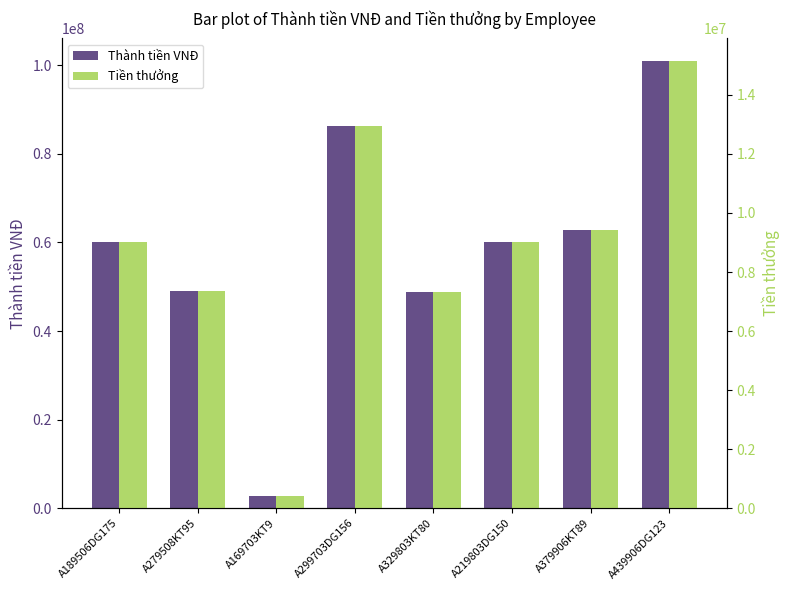

True or false: Thành tiền VNĐ has a value of 96832546 at A189506DG175.

False